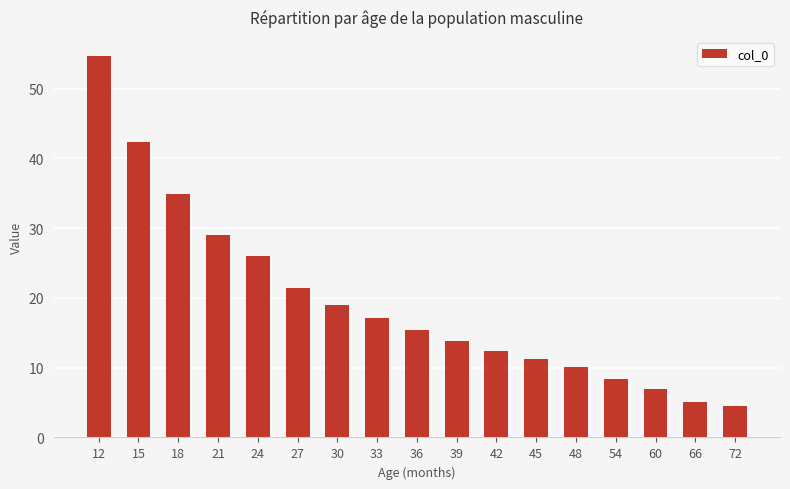

At which label is the value closest to 29?

21